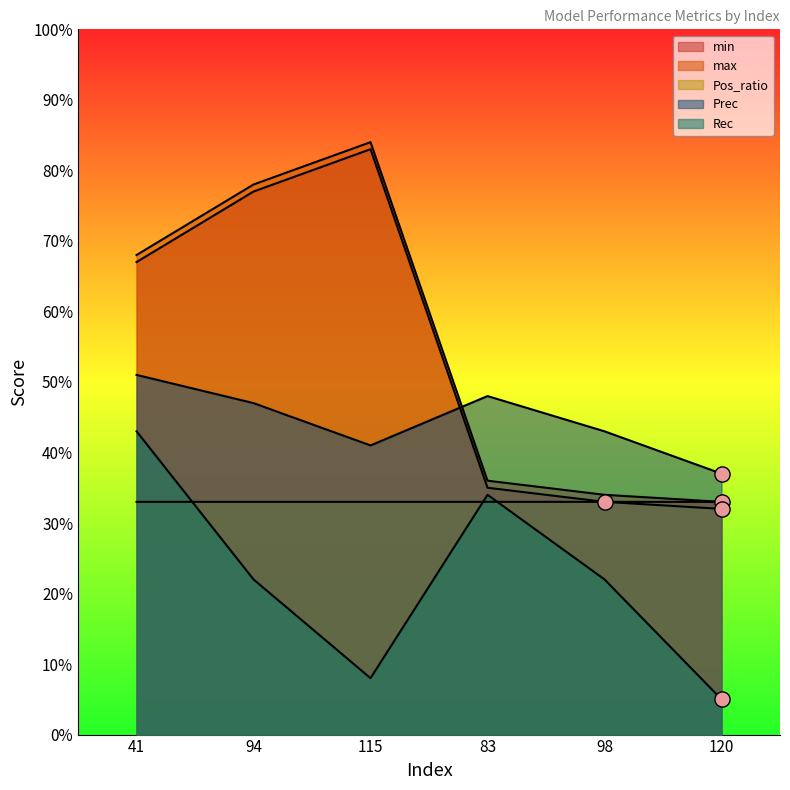

What is the total value across all series at 83?

1.9